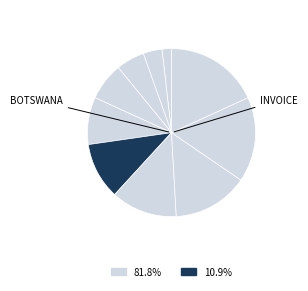

How many segments does this pie chart have?

10